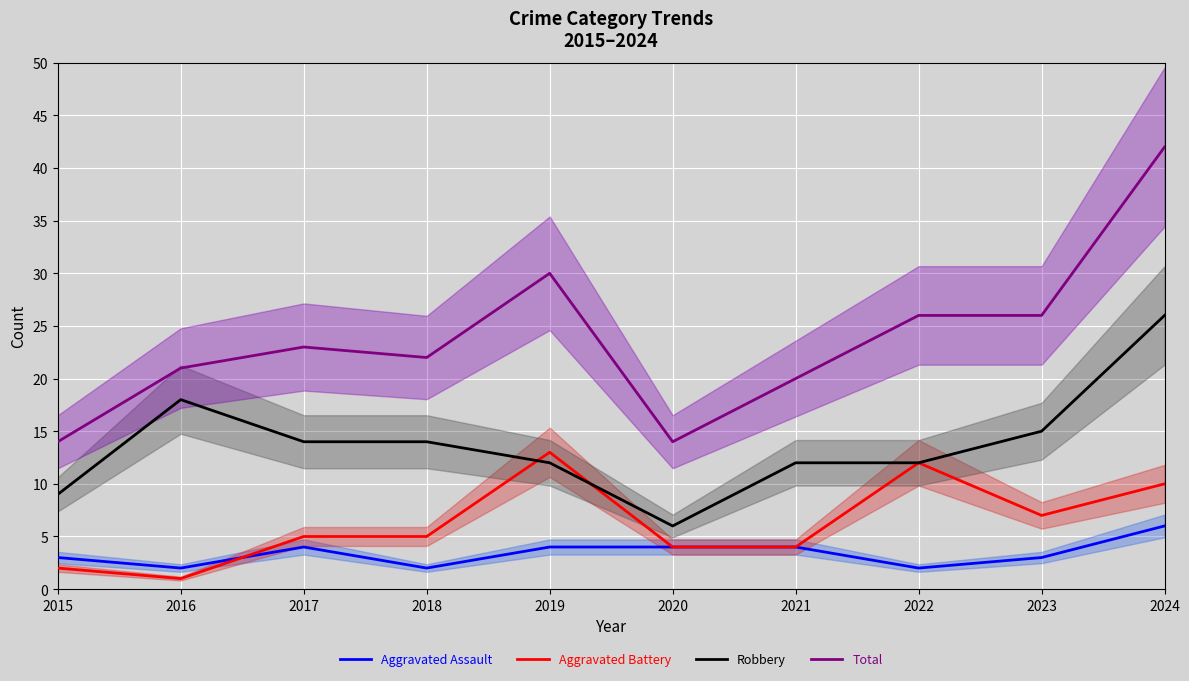

What value does the Total series have at 2016?

21